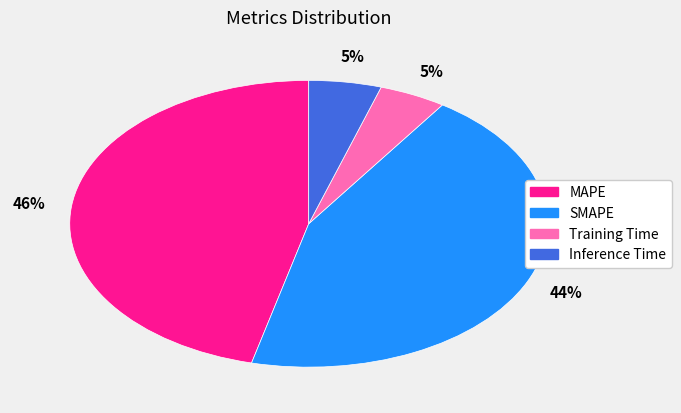

Which has a higher value, SMAPE or Inference Time?

SMAPE